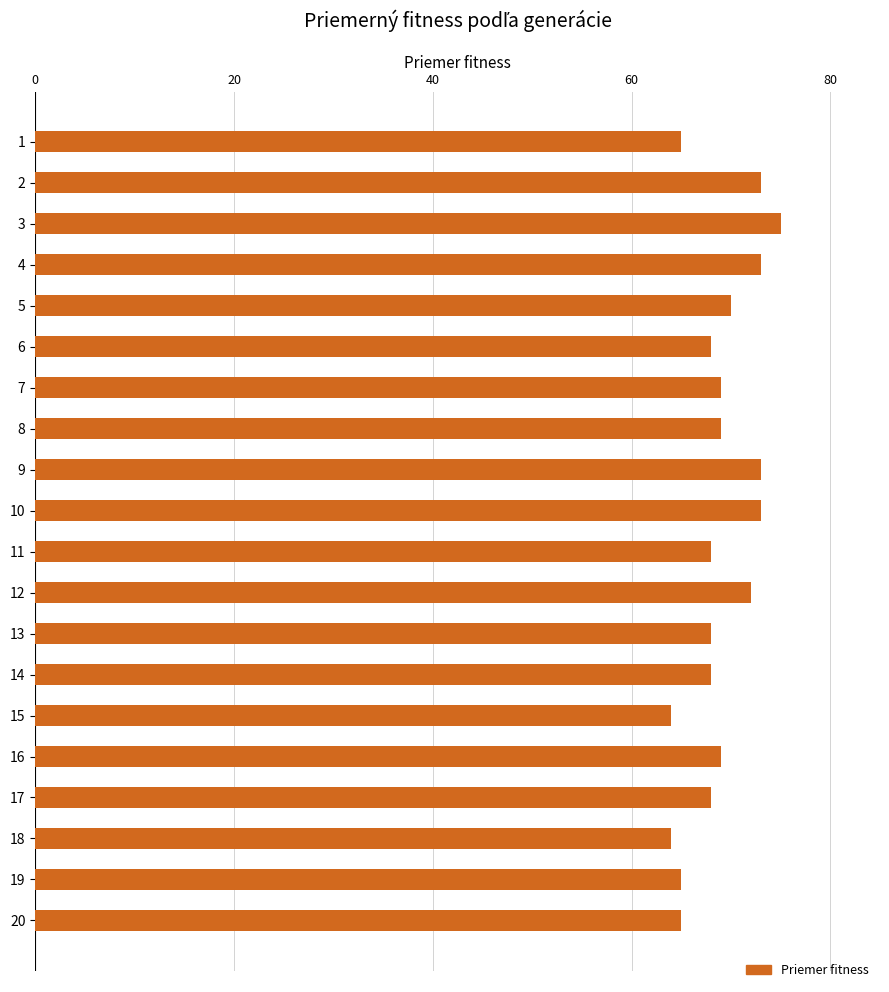

What is the approximate value at 19?

65